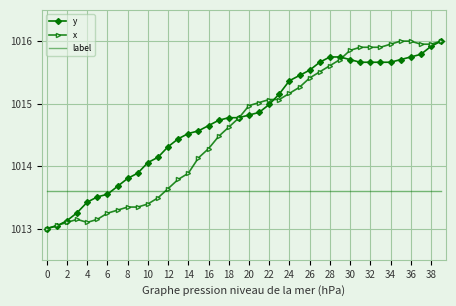

How many times do label and y cross each other?

1